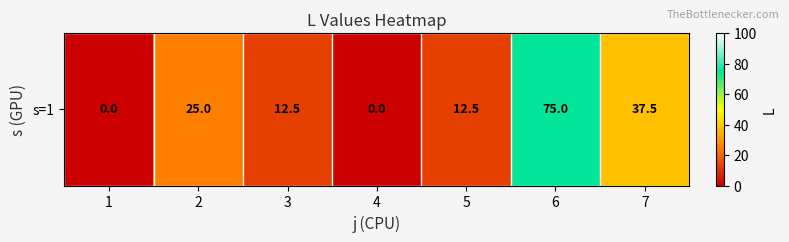

Rank the categories by value from highest to lowest.

6, 7, 2, 3, 5, 1, 4